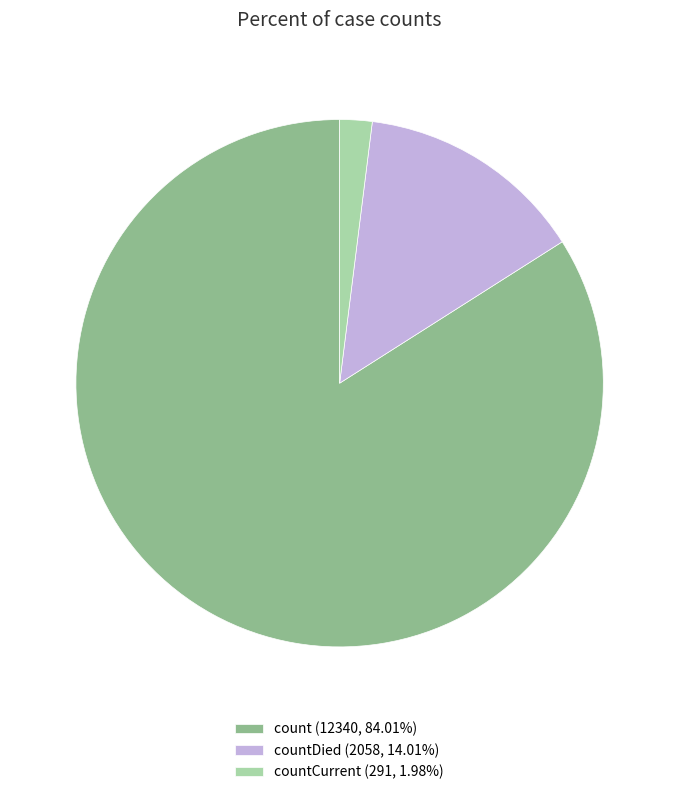

Approximately how many times larger is the value at countDied (2058, 14.01%) compared to countCurrent (291, 1.98%)?

7.1